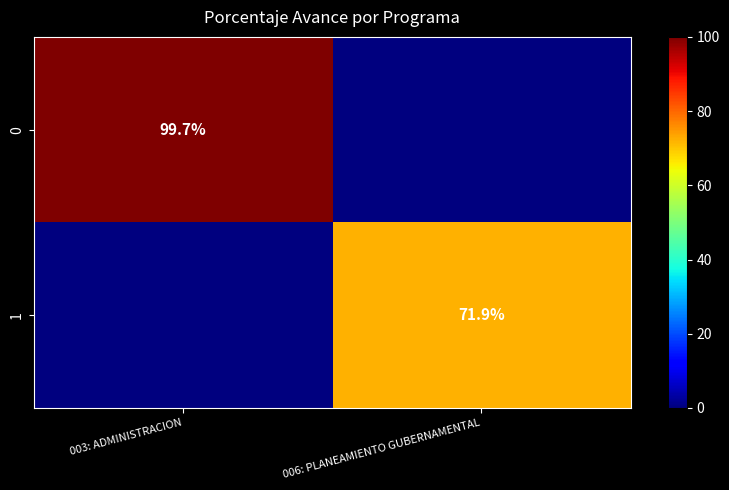

What is the maximum value shown in the chart?

99.7